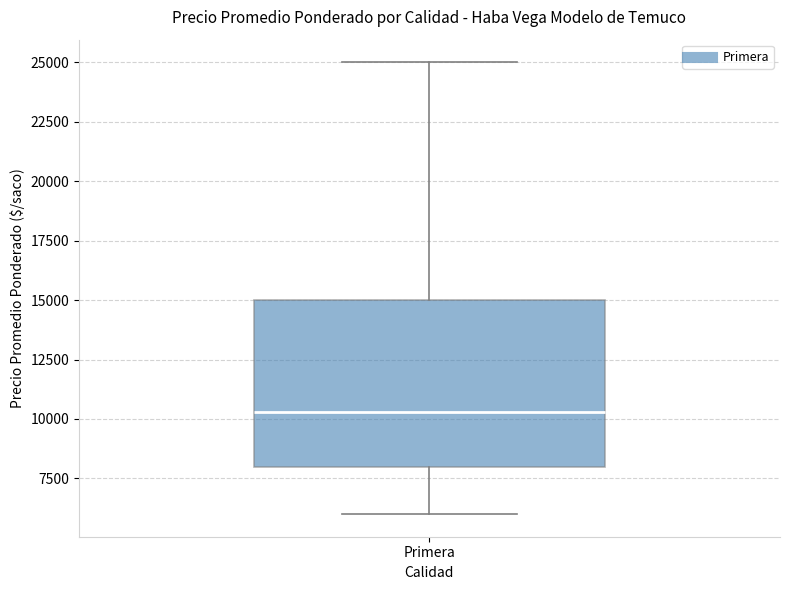

Read this box plot against the y-axis: the position of the median line, the range covered by the box, and the ends of both whiskers. The values are not printed on the chart, so give them approximately, as read against the axis.

median 10500, box 8000 to 15000, whiskers 6000 to 25000